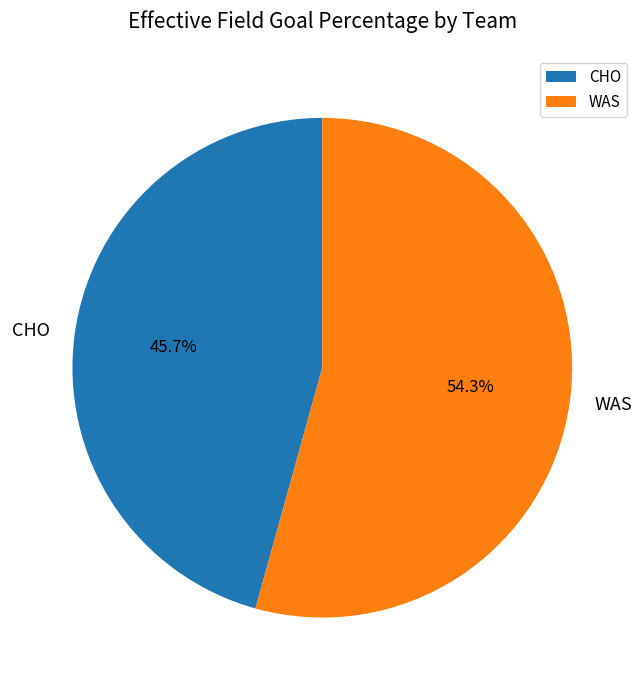

Rank the categories by value from highest to lowest.

WAS, CHO